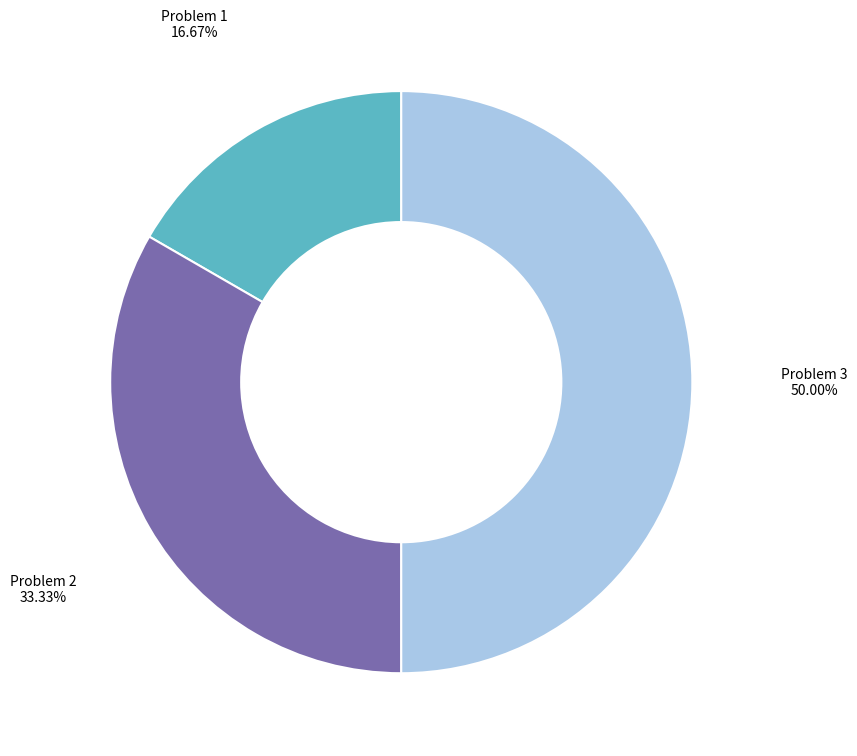

To the nearest percent, what is the average slice percentage?

33%